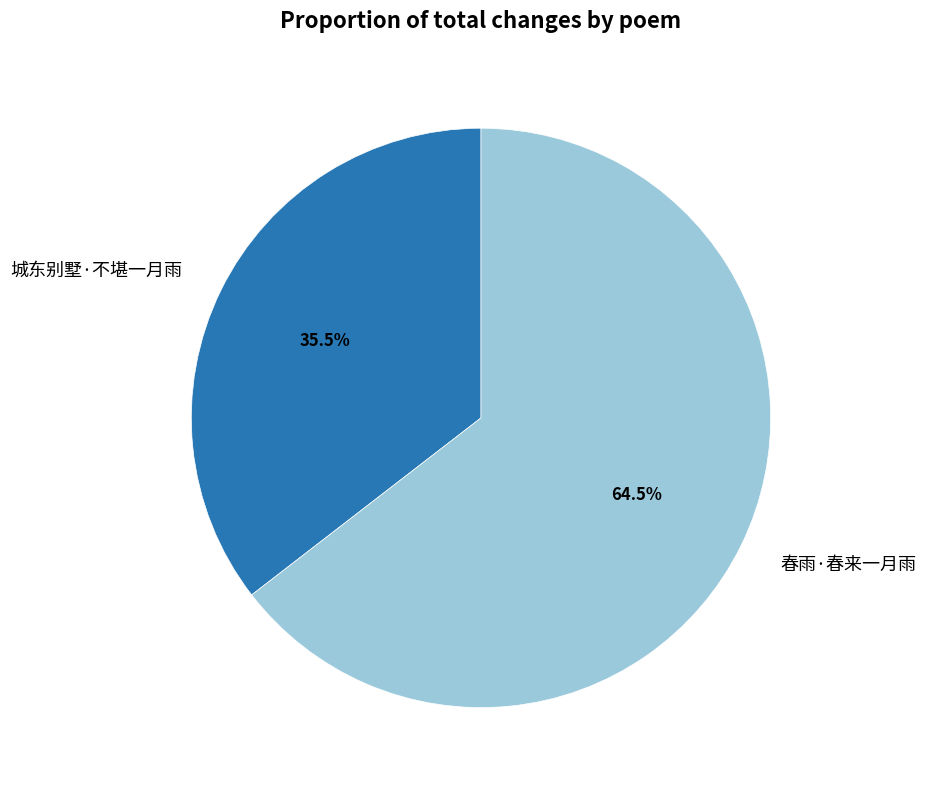

To the nearest percent, what is the difference between the largest and smallest slice percentages?

29%